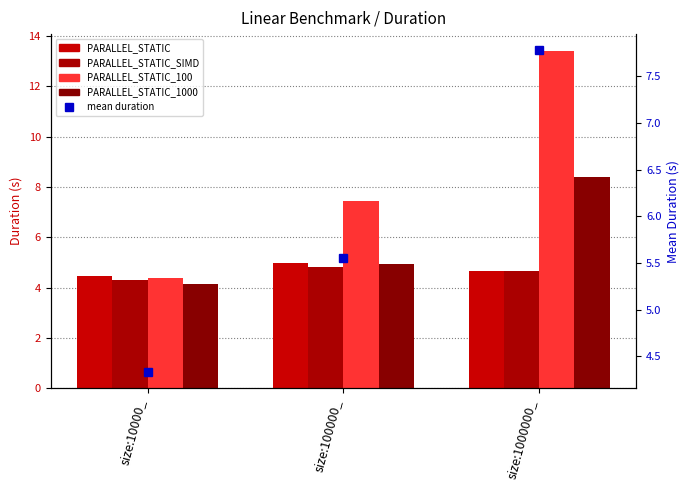

The PARALLEL_STATIC_SIMD series shows 4.6 at size:1000000_. True or false?

True